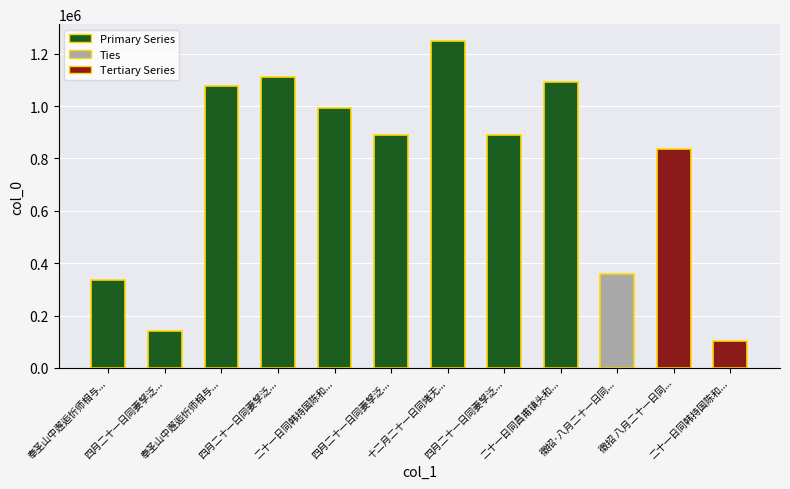

Which label corresponds to the largest value in the chart?

十二月二十一日同堵无傲朱伯言郭公葵过西湖至南屏山明日予将渡江东归赋此留别